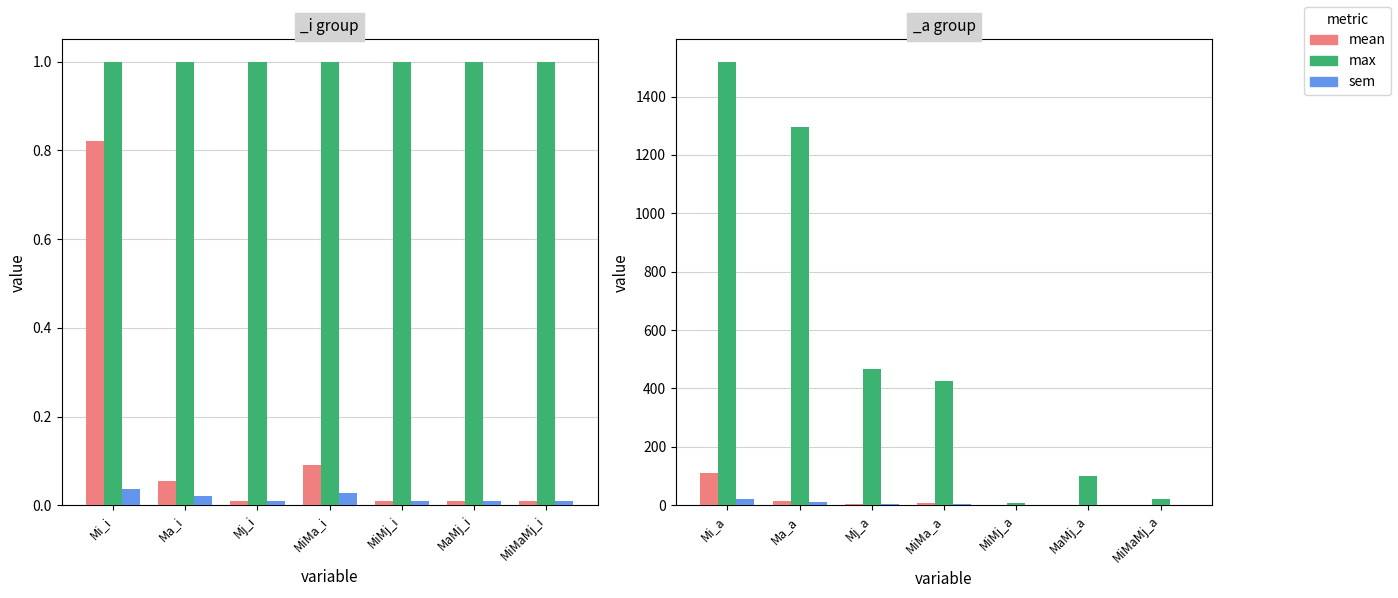

How many groups of bars are there?

7